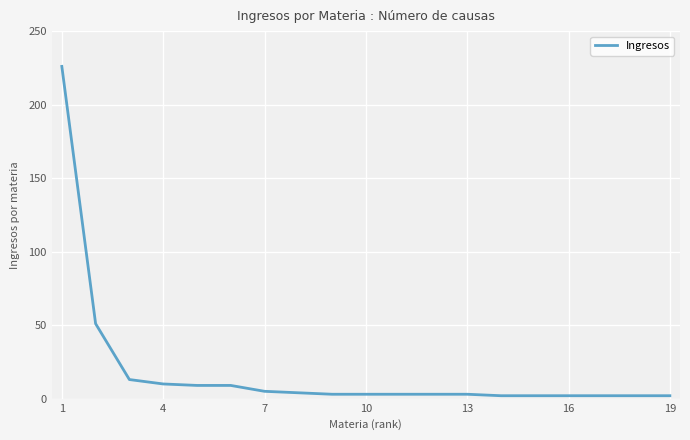

What is the average value?

19